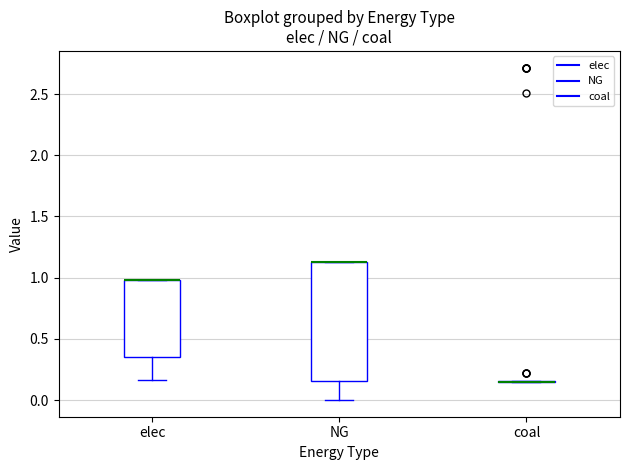

Which box is the tallest, from its lower edge to its upper edge?

NG